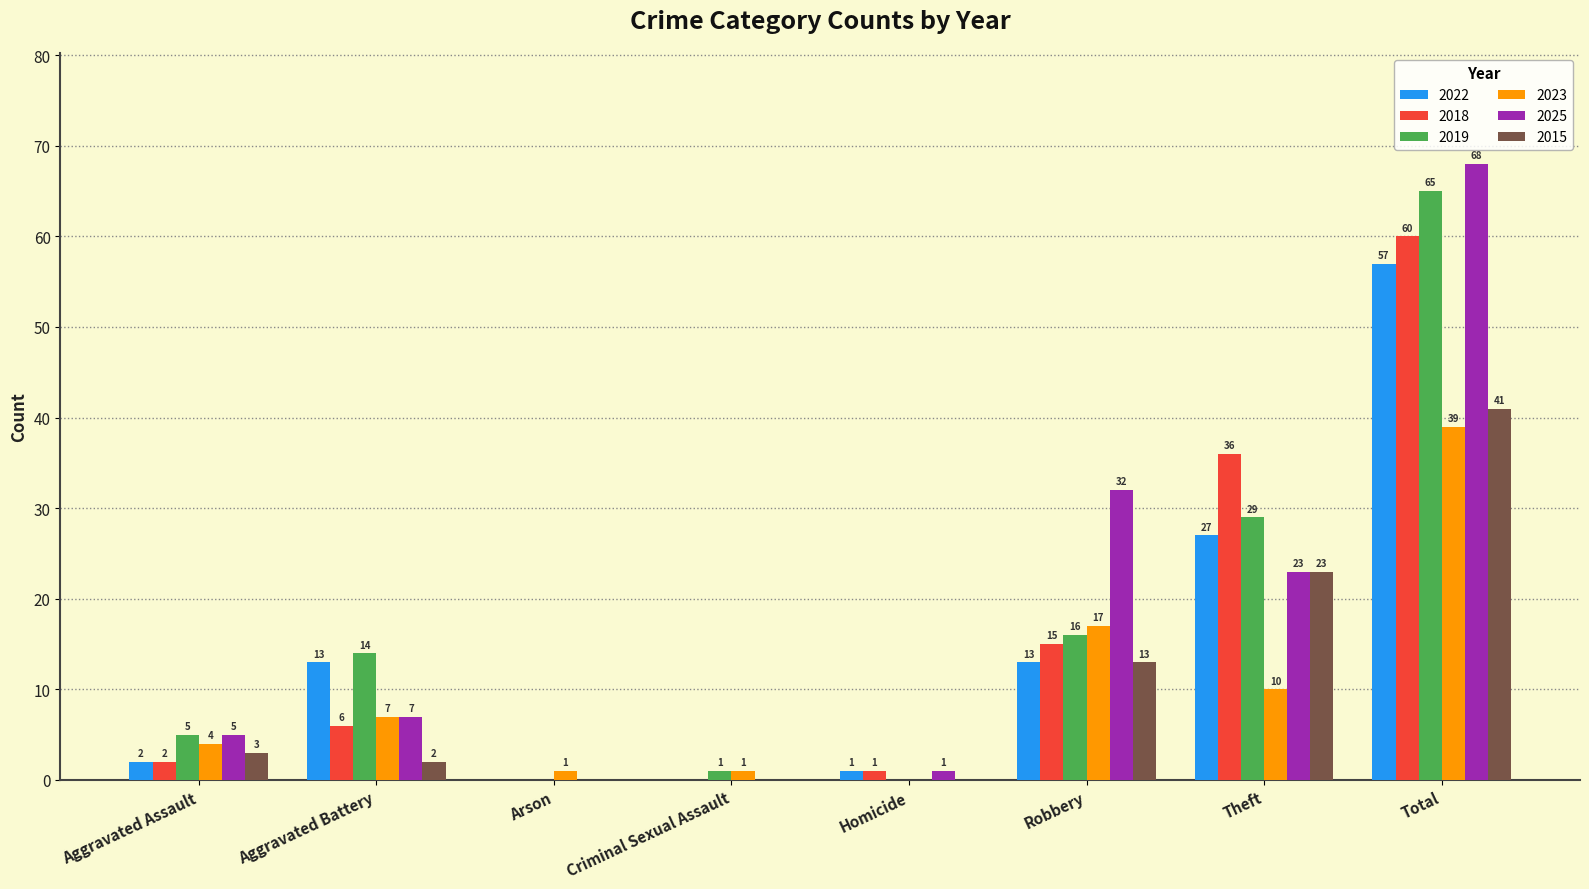

Reading right to left, extract all data points from this chart.

2022: 57	27	13	1	0	0	13	2
2018: 60	36	15	1	0	0	6	2
2019: 65	29	16	0	1	0	14	5
2023: 39	10	17	0	1	1	7	4
2025: 68	23	32	1	0	0	7	5
2015: 41	23	13	0	0	0	2	3